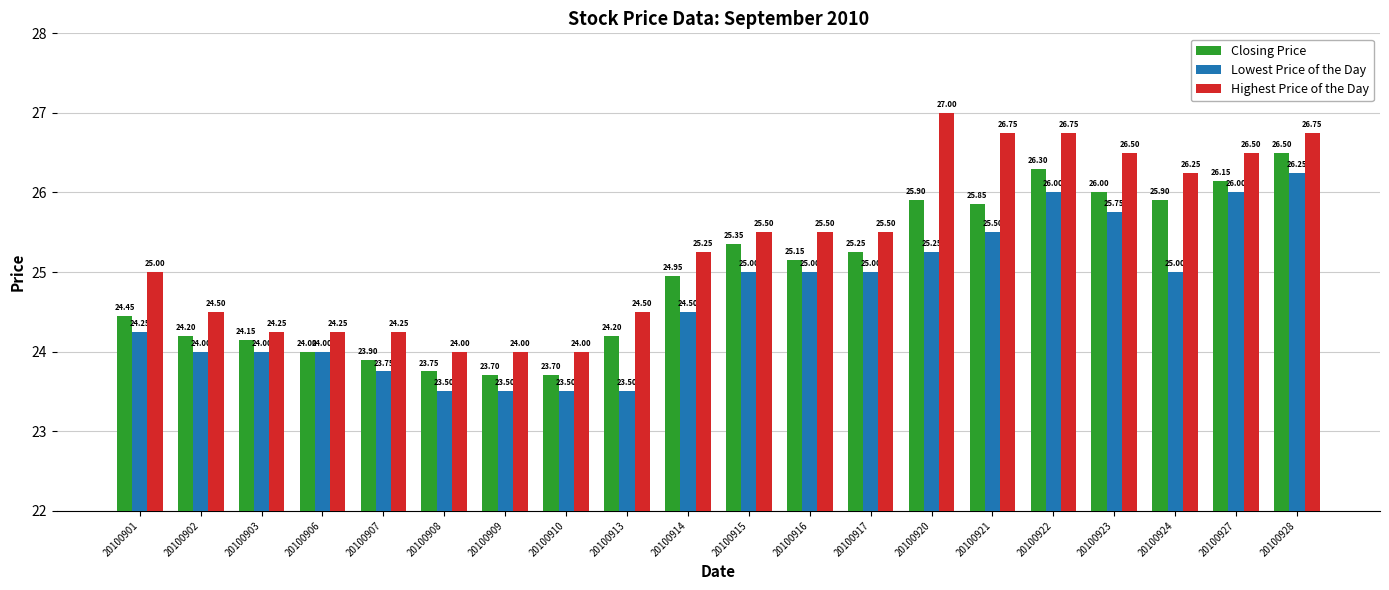

At which label does Closing Price first exceed 25?

20100915